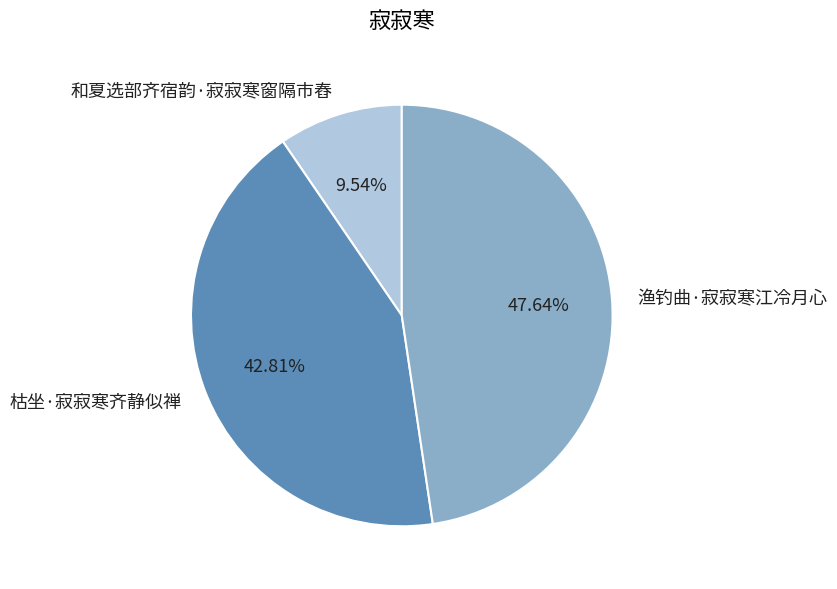

To the nearest percent, what is the average slice percentage?

33%